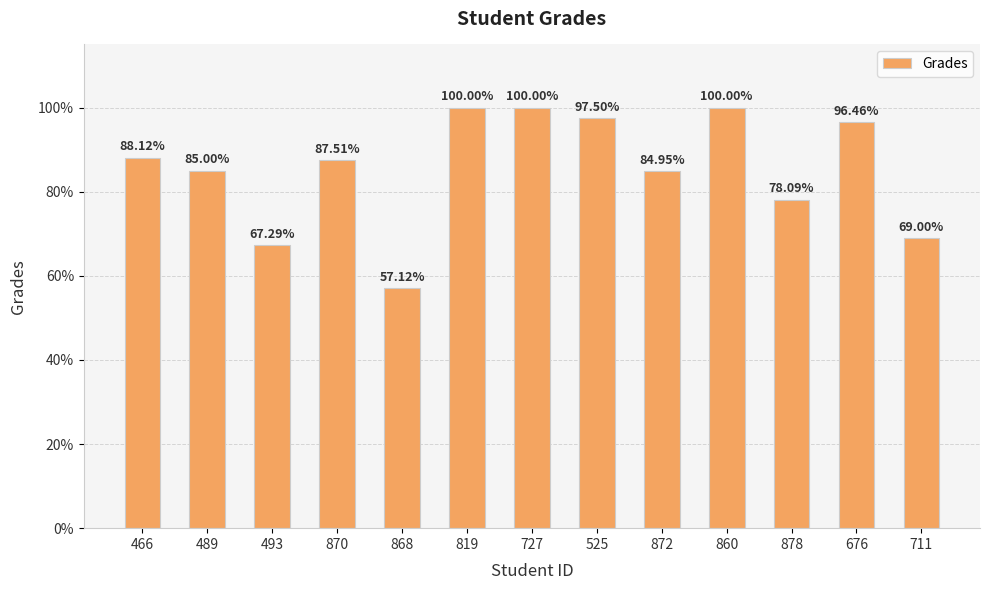

Count the number of categories in the chart.

13